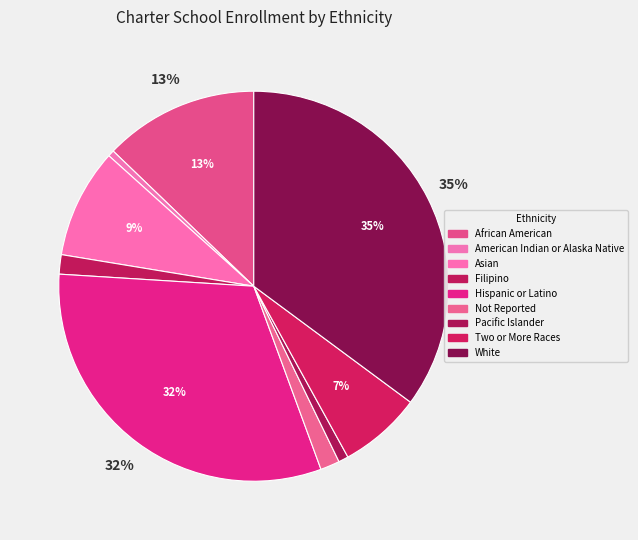

Count the number of slices in the pie.

9